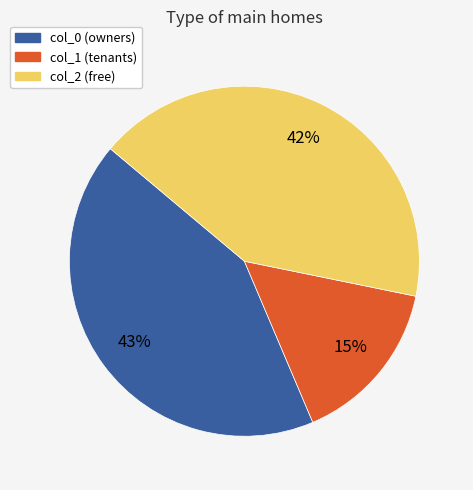

Between col_0 (owners) and col_1 (tenants), which is larger?

col_0 (owners)